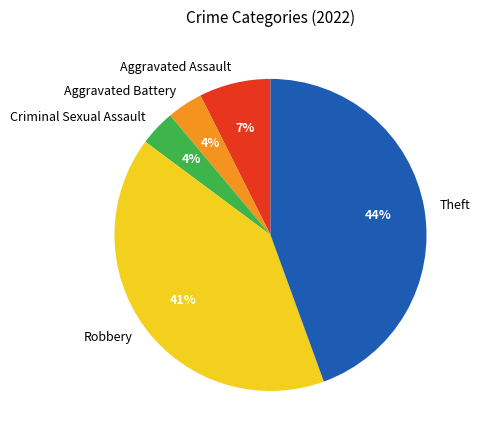

Approximately how many times larger is the value at Aggravated Assault compared to Robbery?

0.2